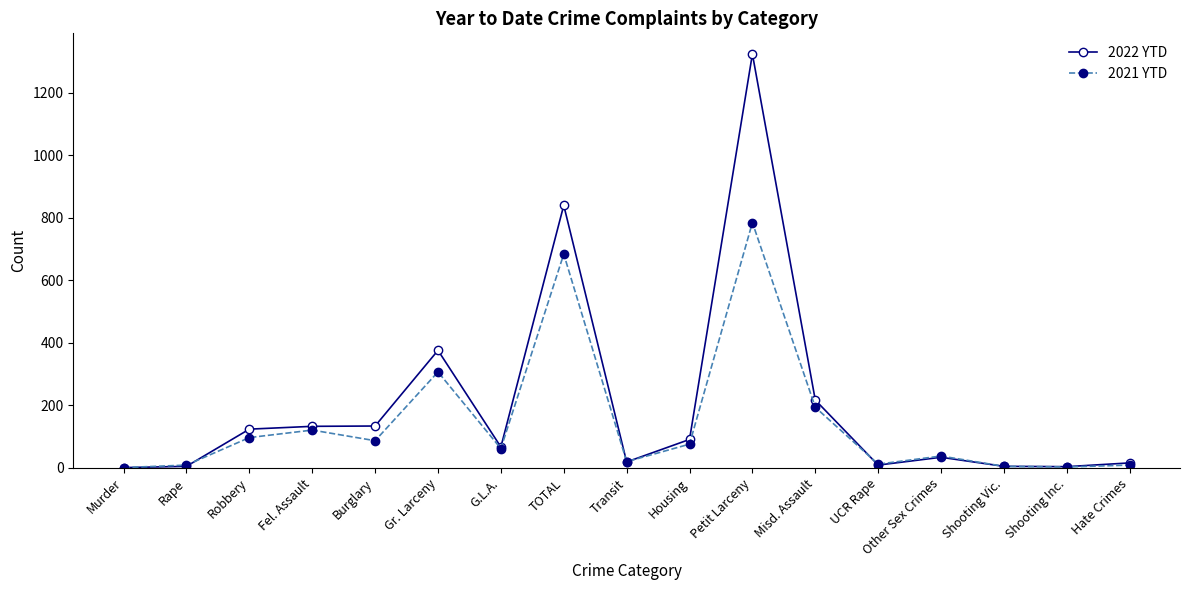

Is the value of 2022 YTD at Rape greater than the value of 2021 YTD at Fel. Assault?

No